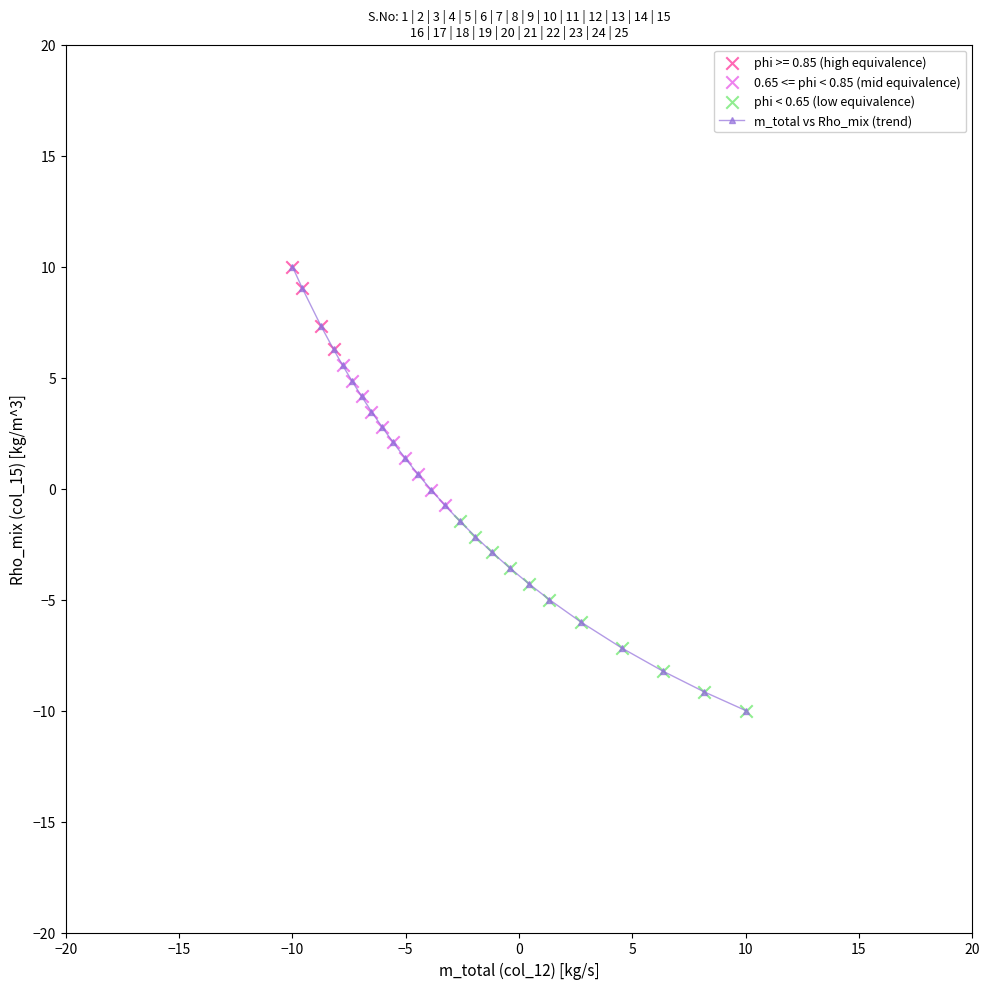

What is the sum of all values?

-3.3